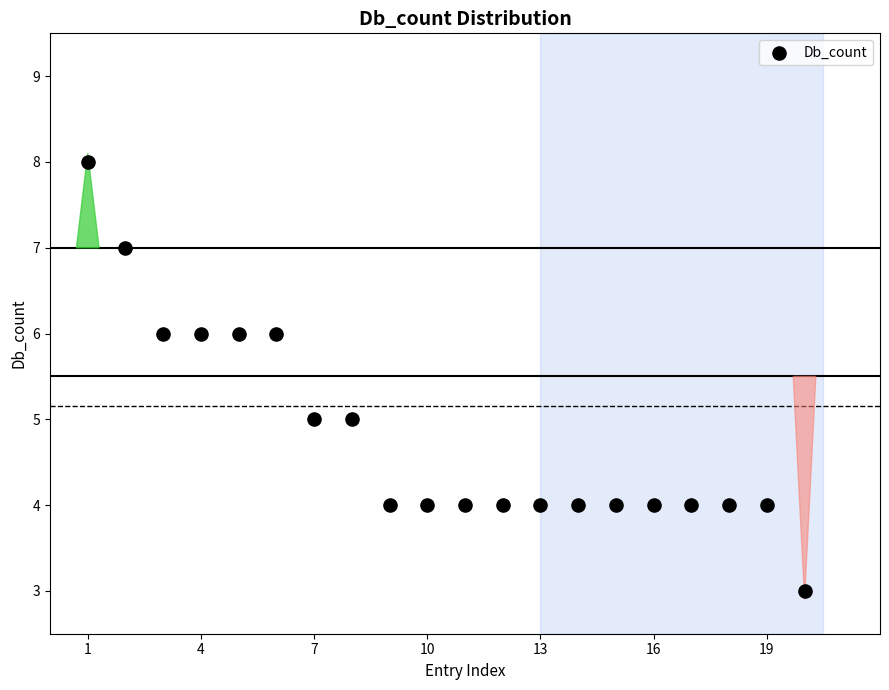

What is the range of X values (max minus min)?

19